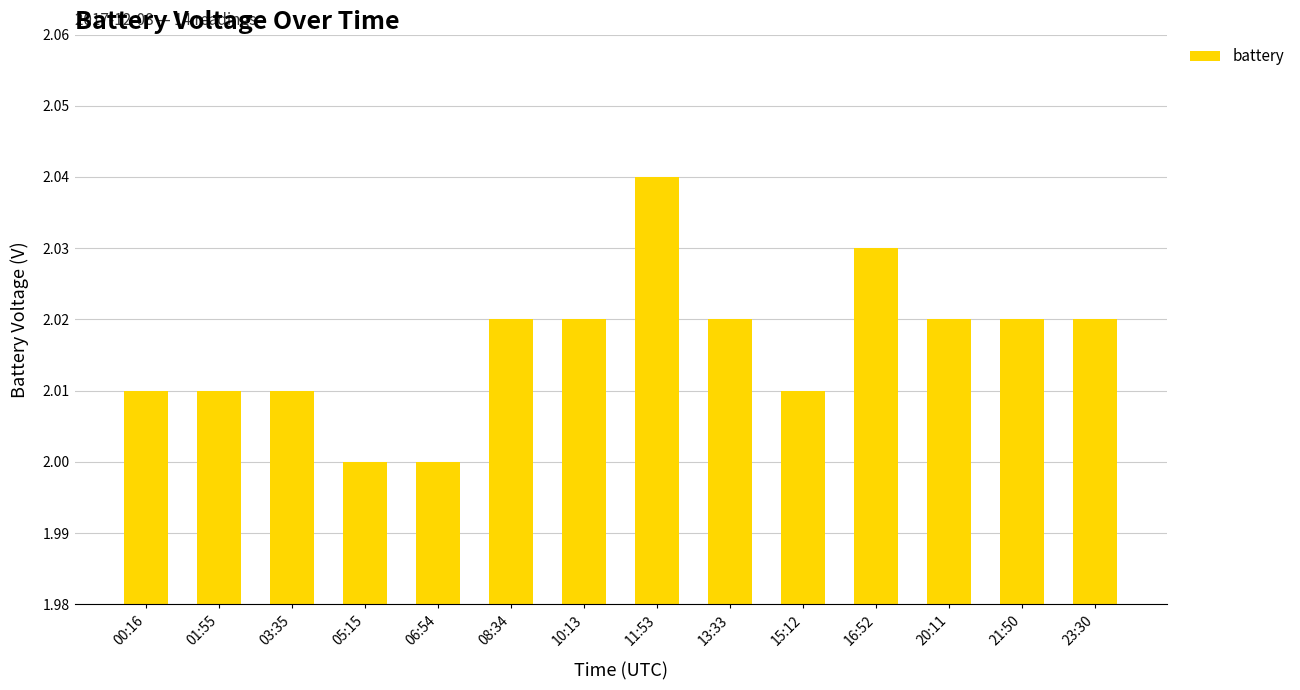

How many series are shown in this chart?

1